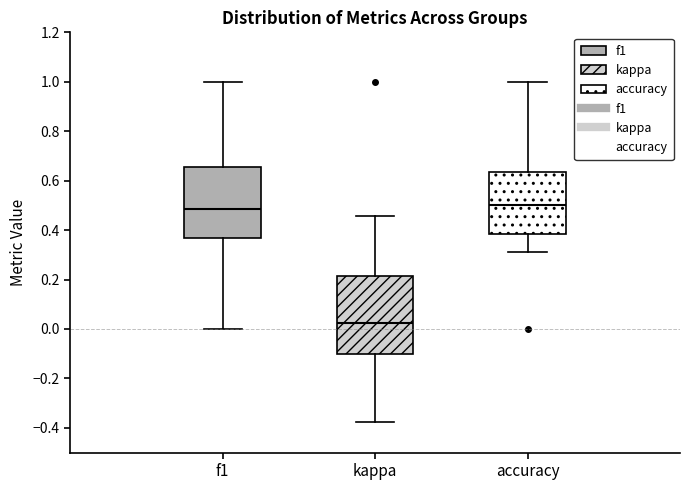

Reading left to right, read every box against the y-axis: the position of its median line, the range the box covers, and the ends of its whiskers. The values are not printed on the chart, so give them approximately, as read against the axis.

f1: median 0.48, box 0.36 to 0.66, whiskers 0.00 to 1.00
kappa: median 0.02, box -0.10 to 0.22, whiskers -0.38 to 0.46
accuracy: median 0.50, box 0.38 to 0.64, whiskers 0.32 to 1.00